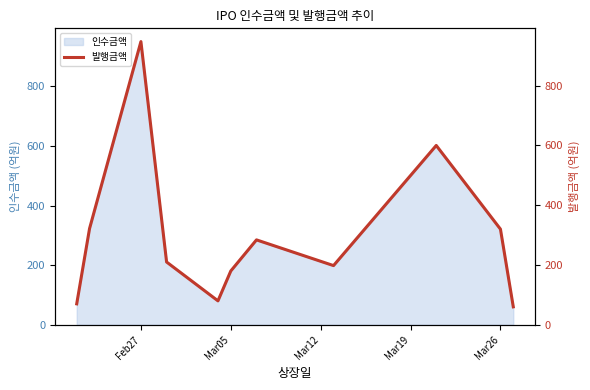

At which label does 인수금액 reach its peak?

Feb27